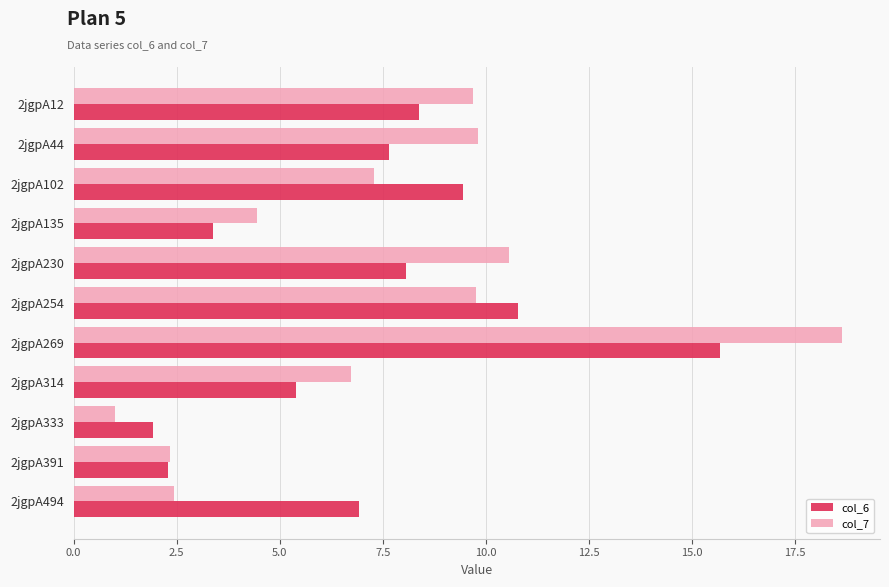

Is it true that col_6 equals 11.7 at 2jgpA494?

False